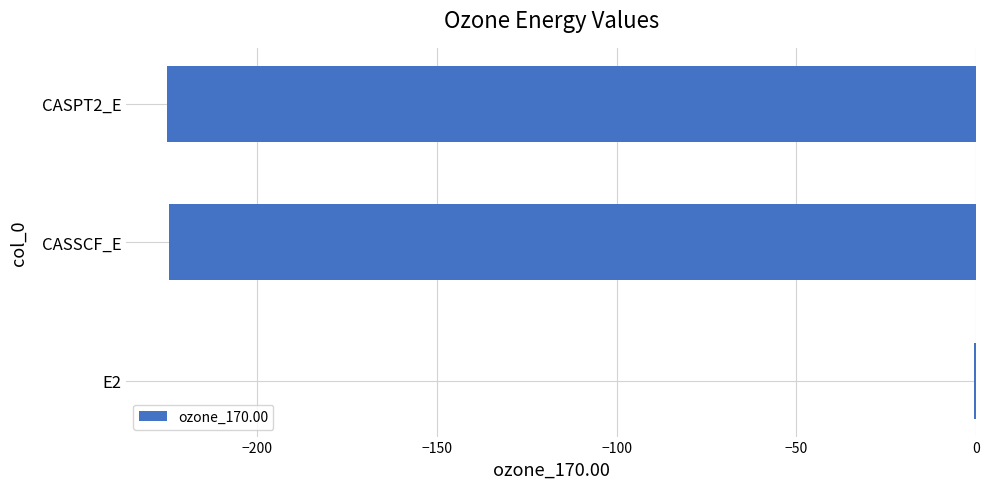

Read the value at CASSCF_E.

-224.5